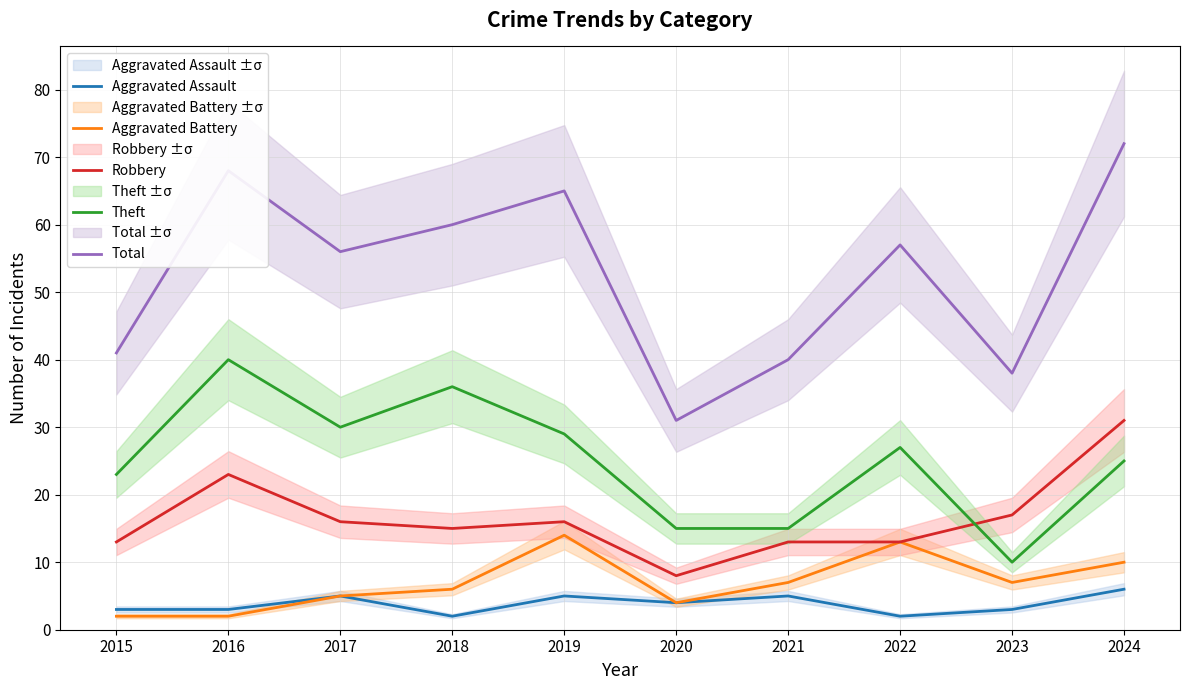

List the series in order of their peak value, lowest first.

Aggravated Assault, Aggravated Battery, Robbery, Theft, Total